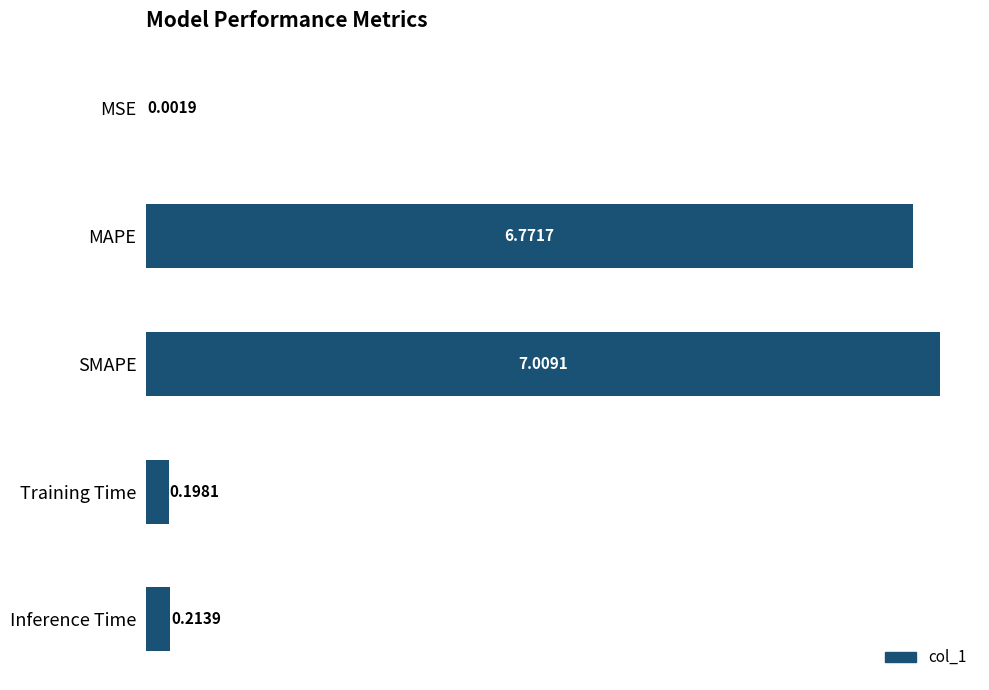

Where is the data nearest to the value 3?

Inference Time